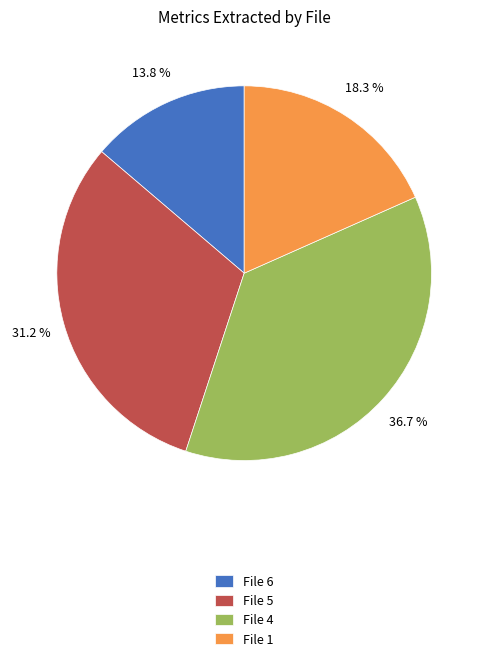

What percentage is NOT represented by File 5?

68.8%